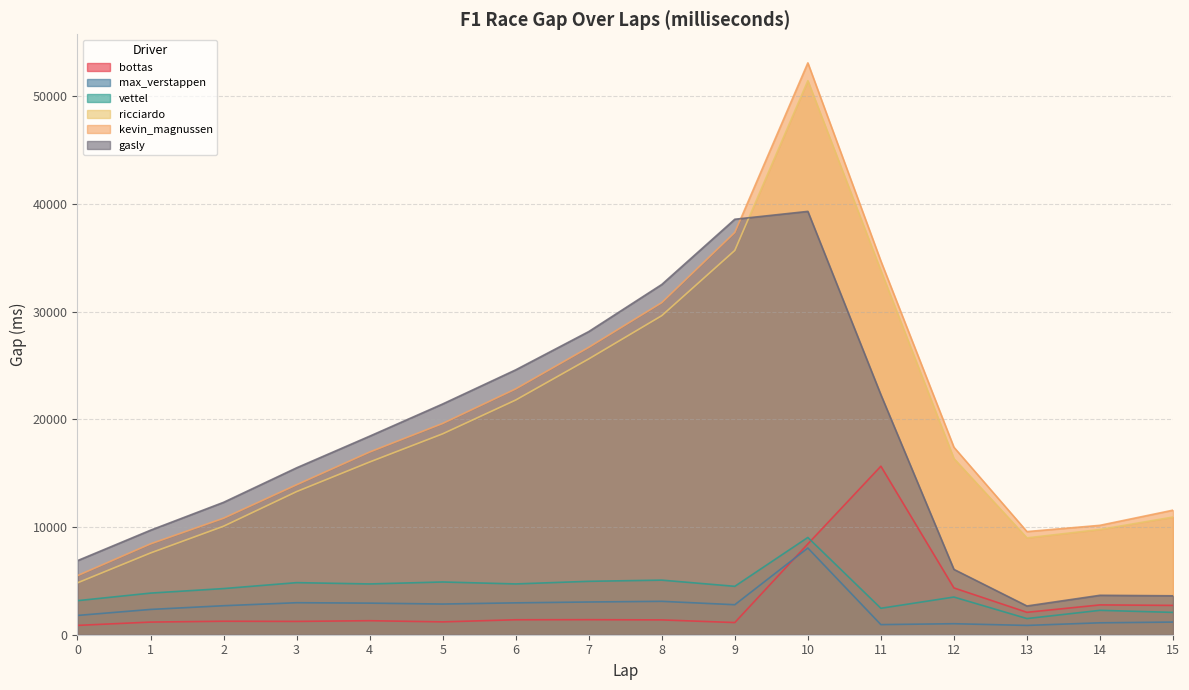

True or false: gasly has a value of 3730 at 0.

False